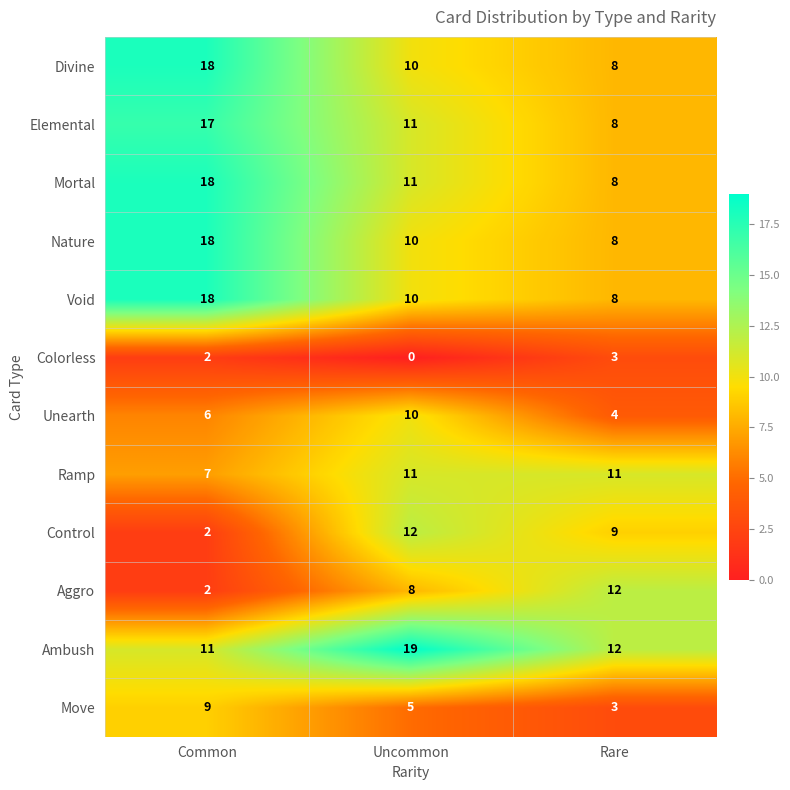

Which series changed the most between Common and Uncommon?

Control